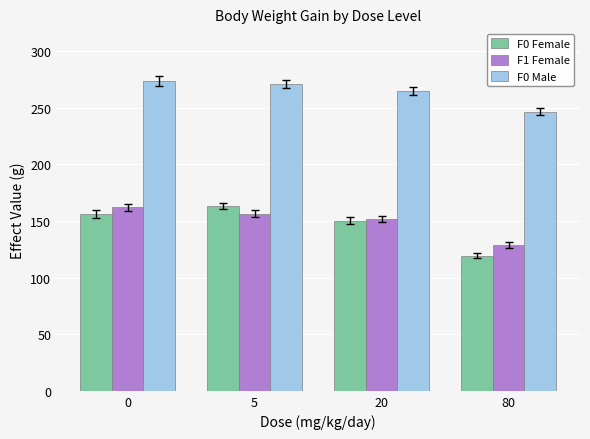

Reading left to right, transcribe all the data shown in this chart.

F0 Female: 156.1	163.4	150.0	119.4
F1 Female: 161.9	156.5	151.4	128.8
F0 Male: 273.4	270.7	265.0	246.5